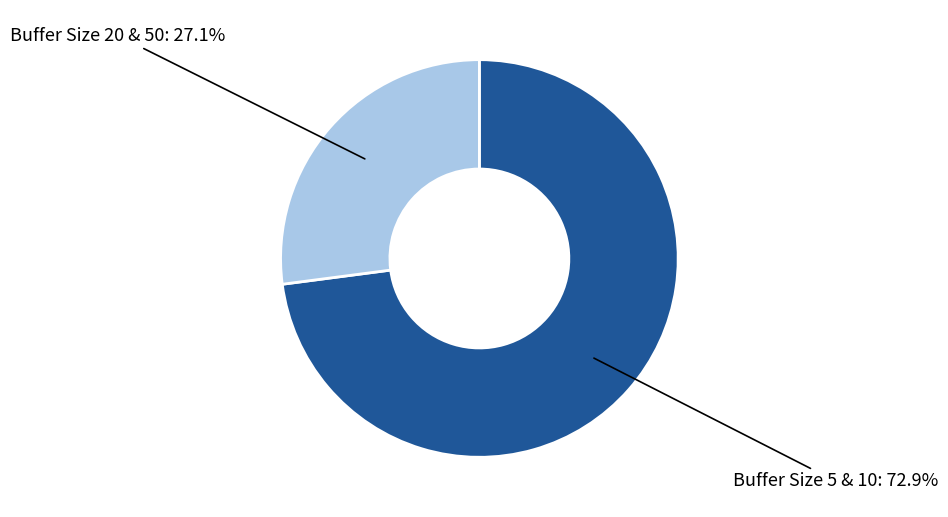

Is there a majority slice in this chart?

Yes